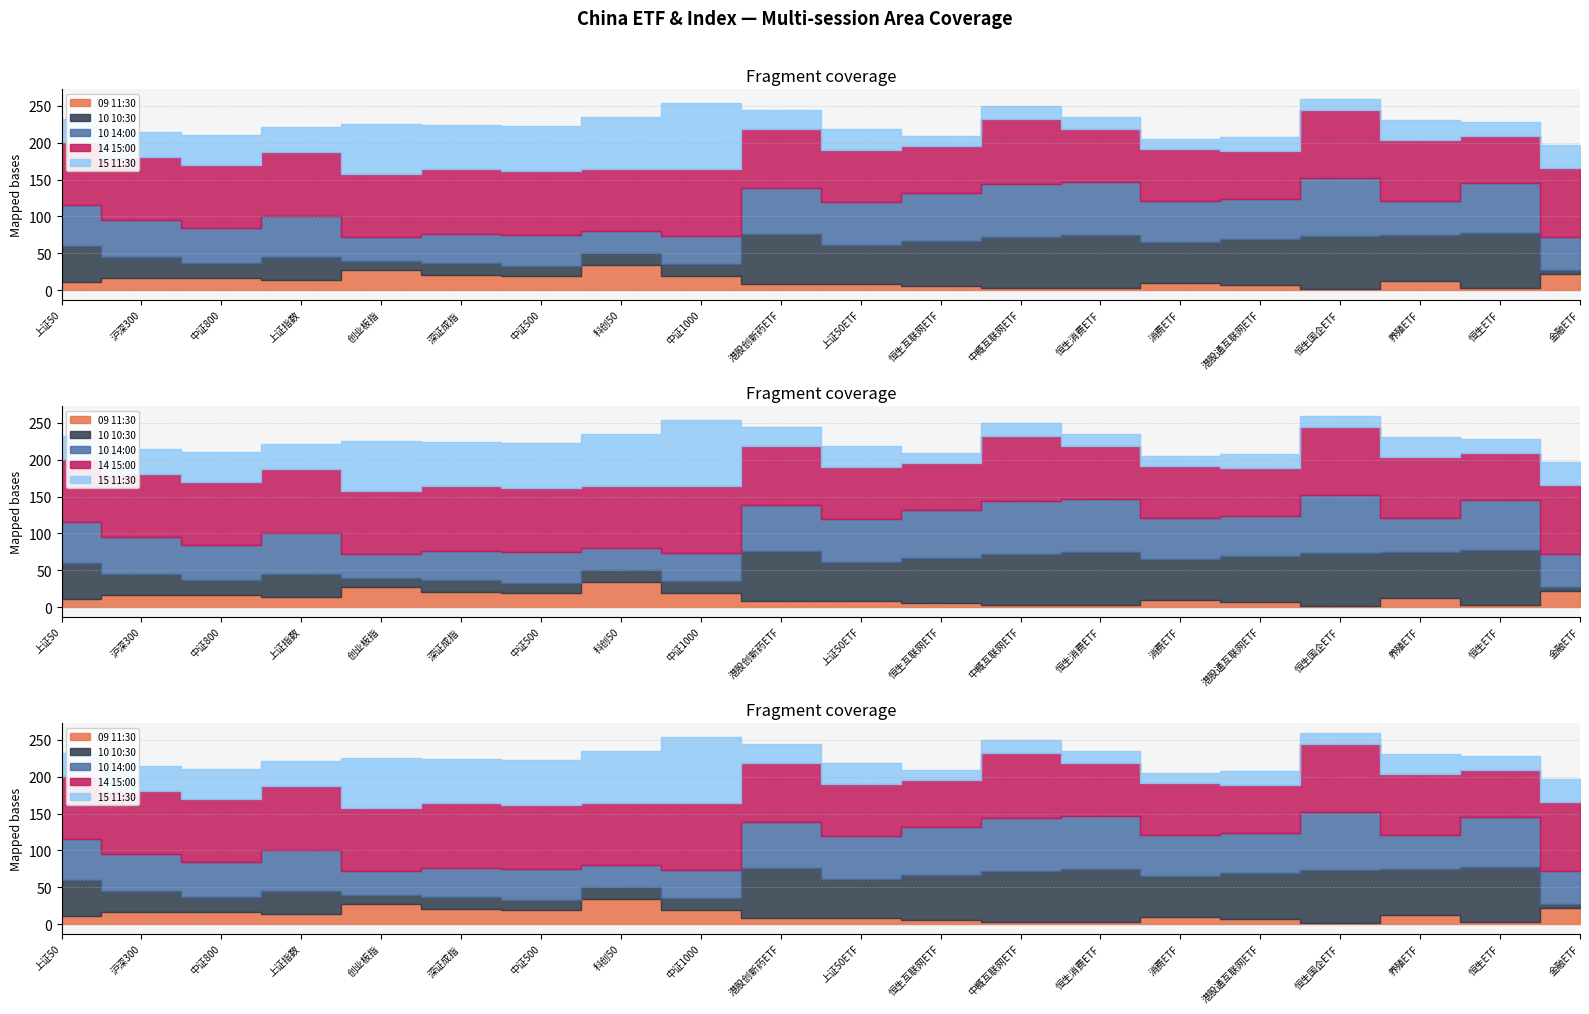

What is the lowest value of the 15 11:30 series?

13.7